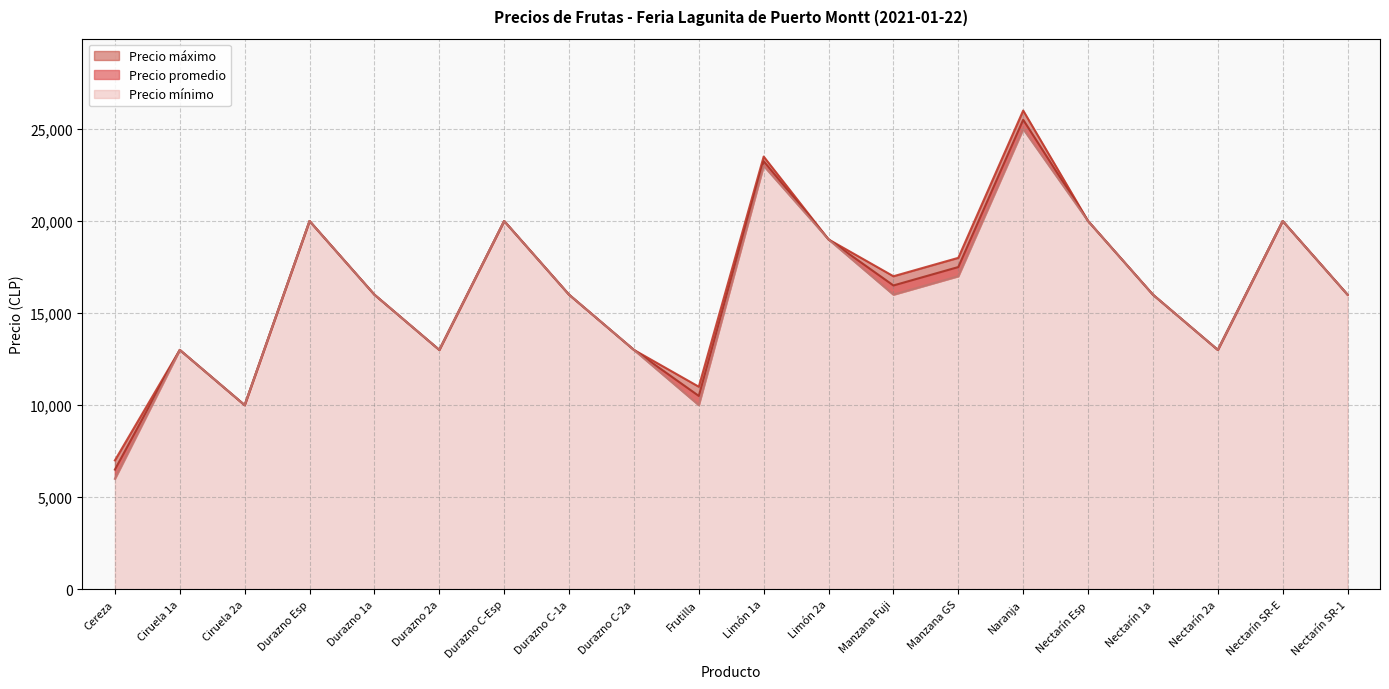

True or false: Precio mínimo has more than 0 interior local peaks.

True